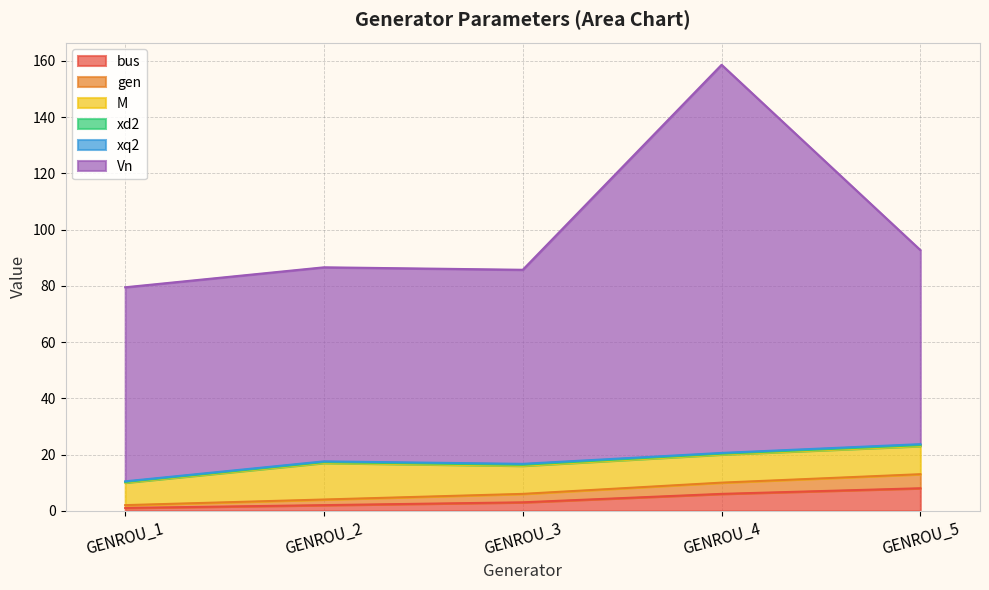

In Vn, how many points are higher than both neighbors (excluding endpoints)?

2